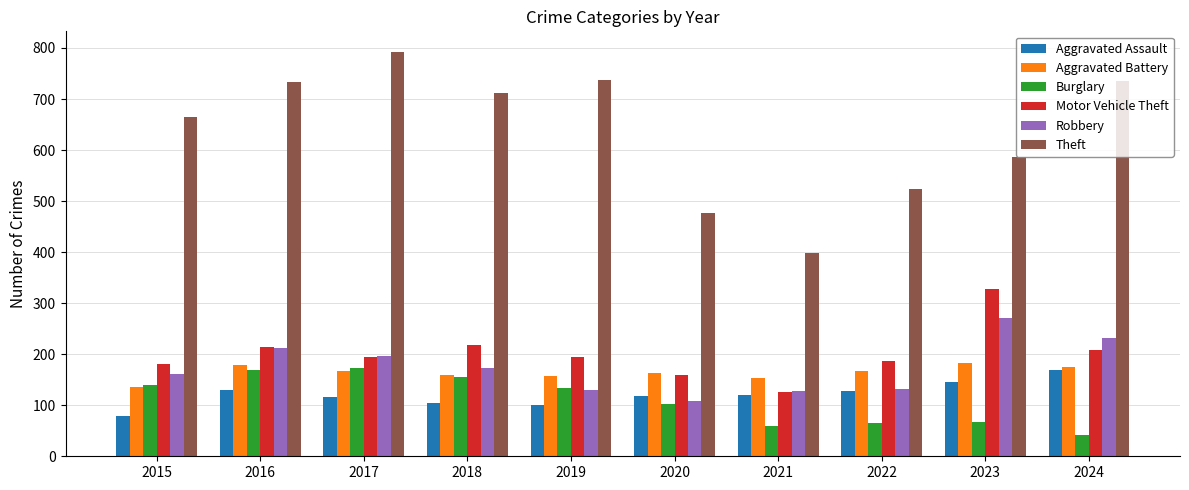

What is the total value across all series at 2019?

1453